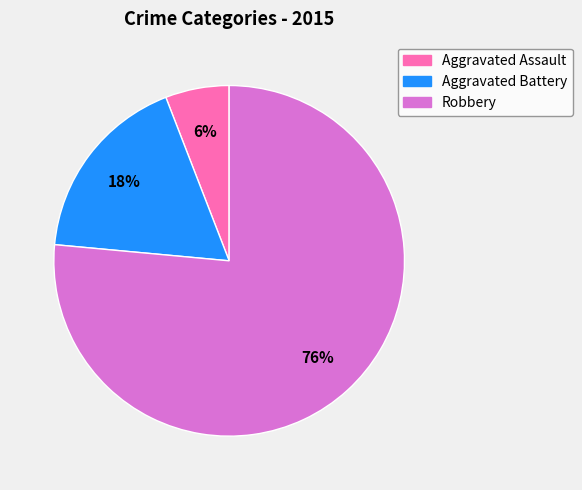

Which category has the biggest portion of the pie?

Robbery